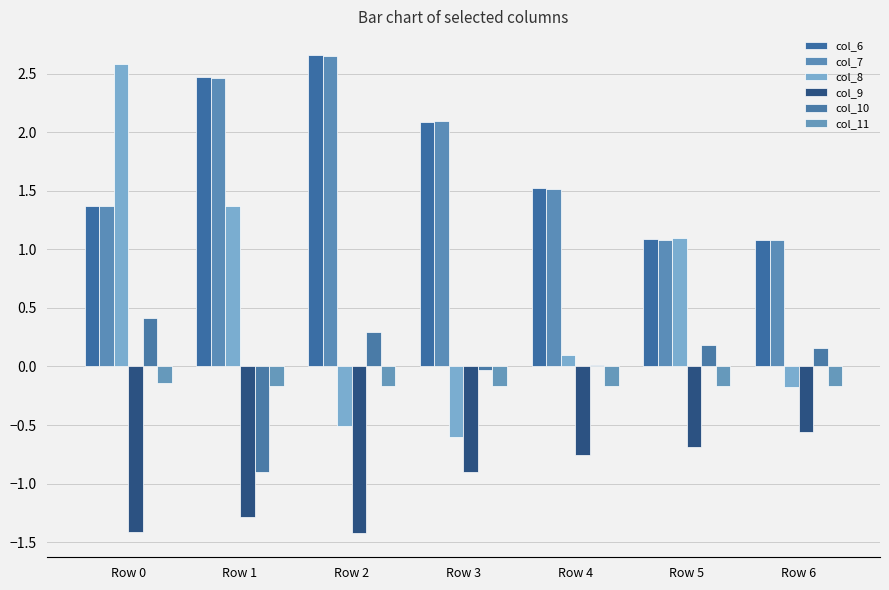

How many groups of bars are there?

7